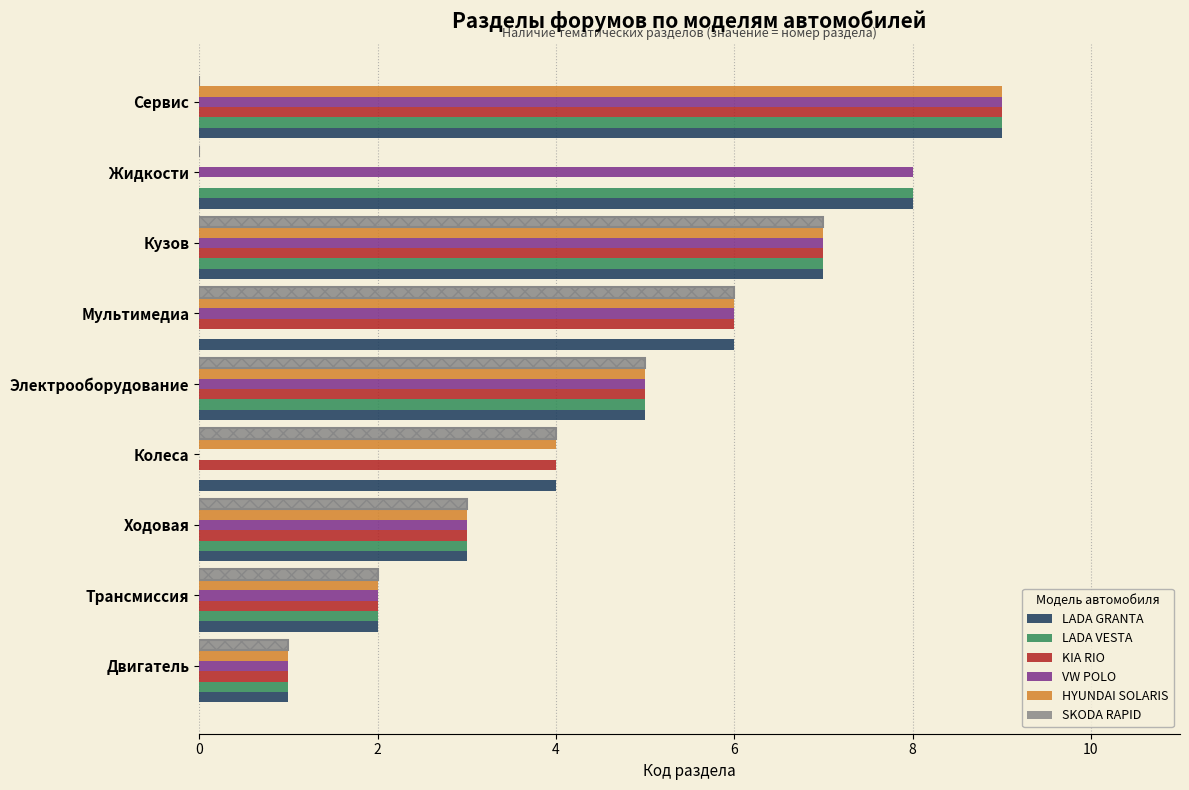

List the series in order of their peak value, highest first.

LADA GRANTA, LADA VESTA, KIA RIO, VW POLO, HYUNDAI SOLARIS, SKODA RAPID